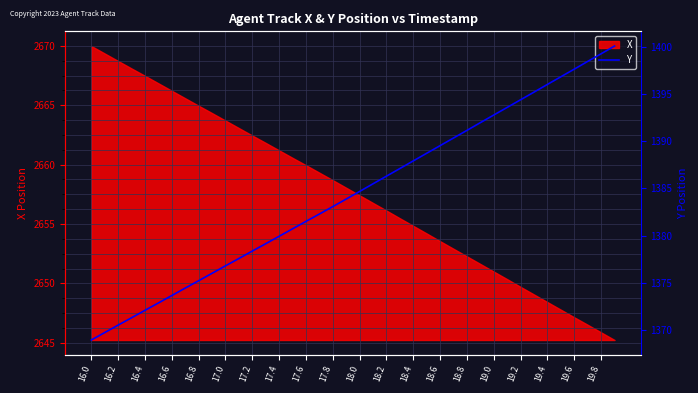

What is the lowest value of the X series?

2645.2